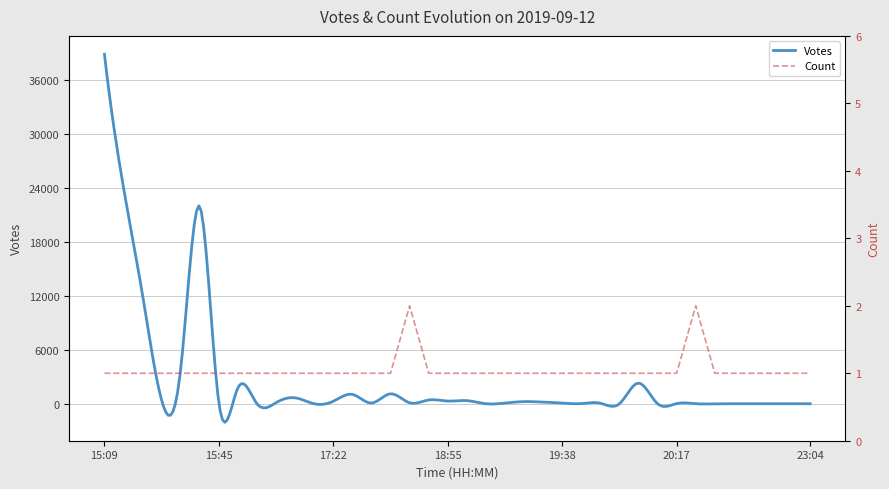

Is it true that the value at 2019-09-12 19:47 is 2?

False